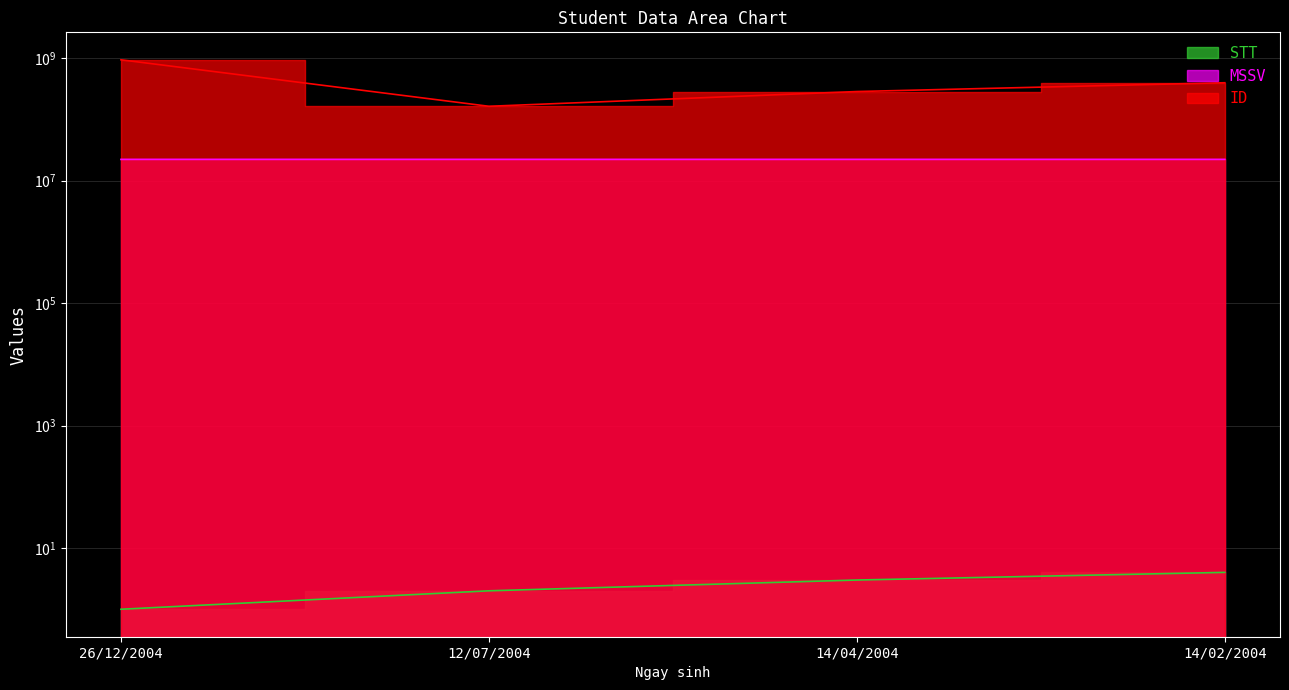

At 12/07/2004, list the series in order from largest to smallest.

ID, MSSV, STT